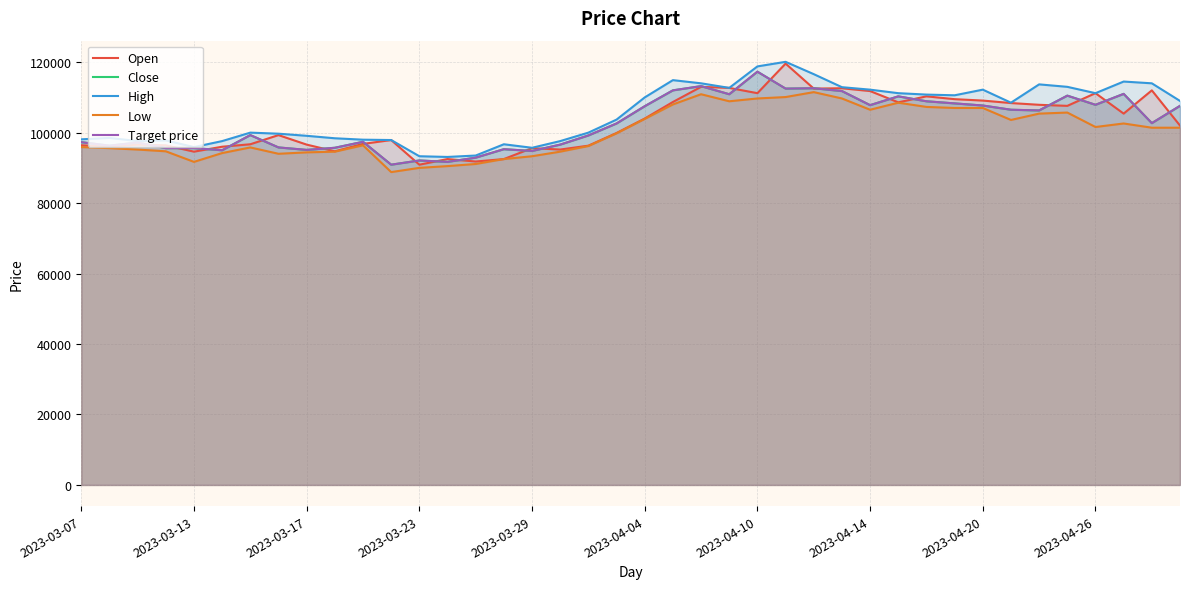

In High, how many points are higher than both neighbors (excluding endpoints)?

9